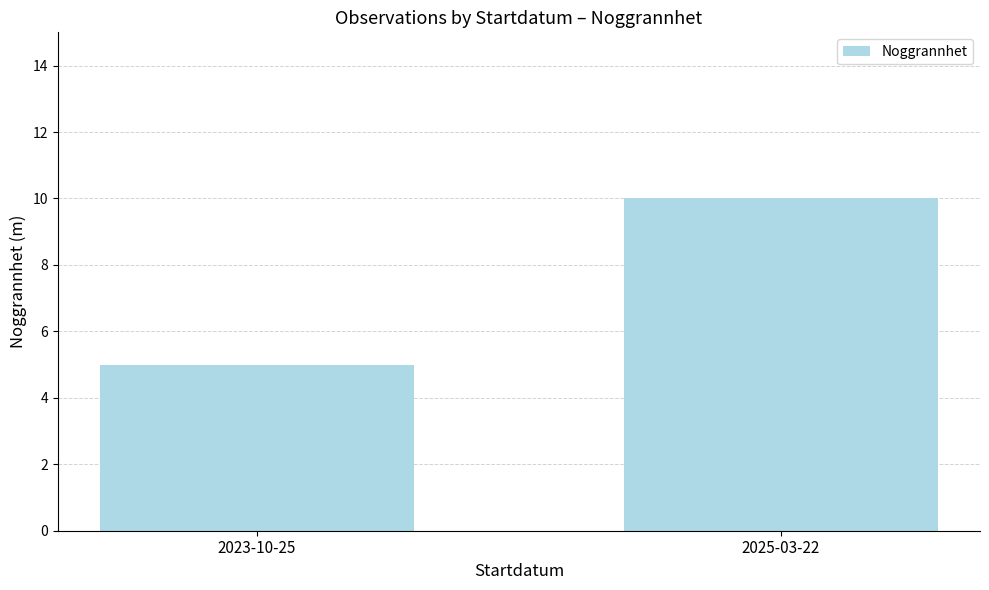

Approximately how many times larger is the value at 2023-10-25 compared to 2025-03-22?

0.5